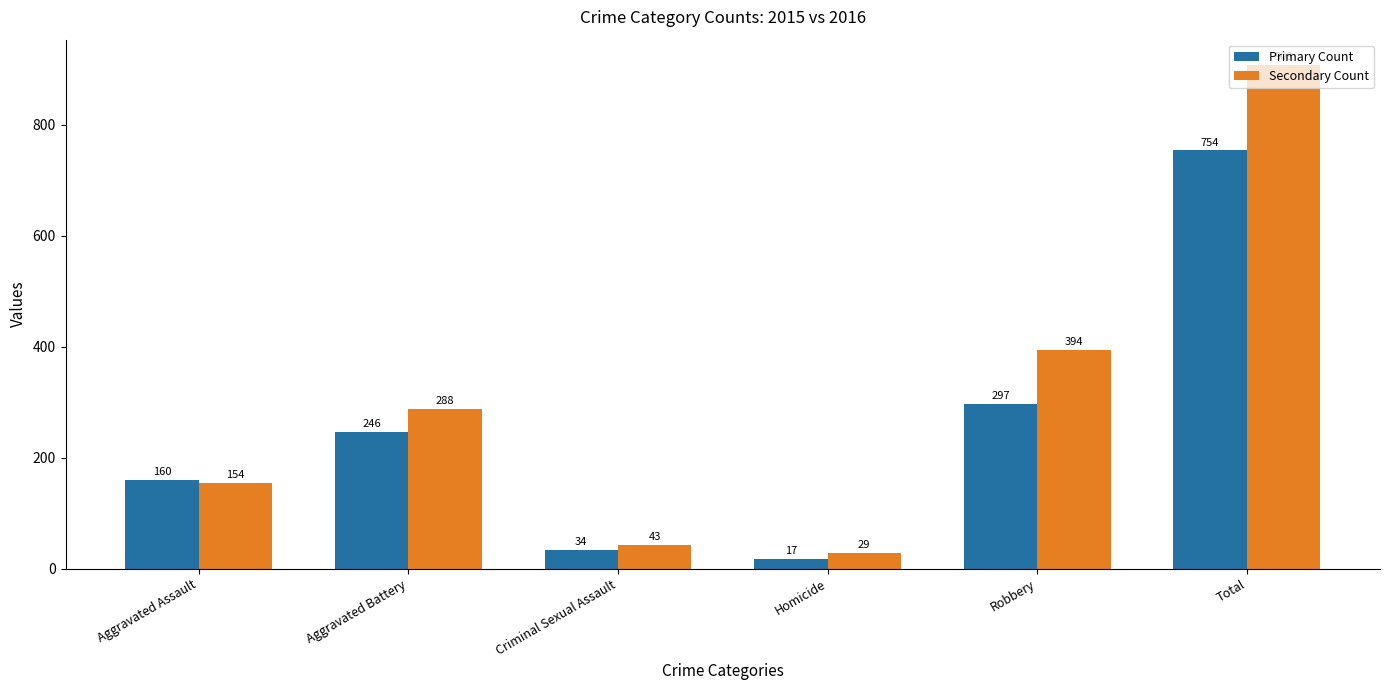

Where is Secondary Count nearest to the value 468?

Robbery